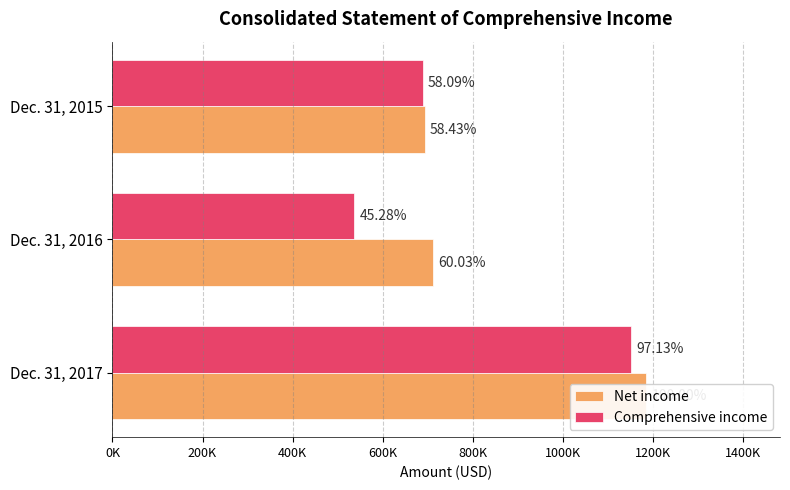

How many bars are there in total?

6